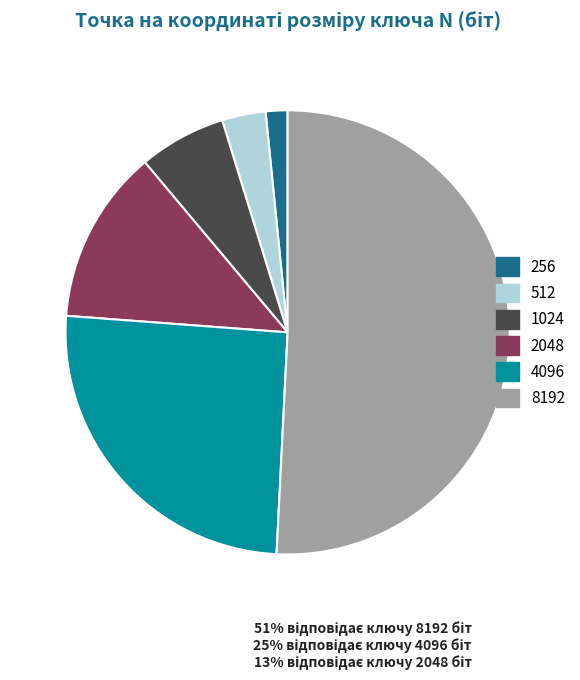

What is the largest slice in the pie chart?

8192